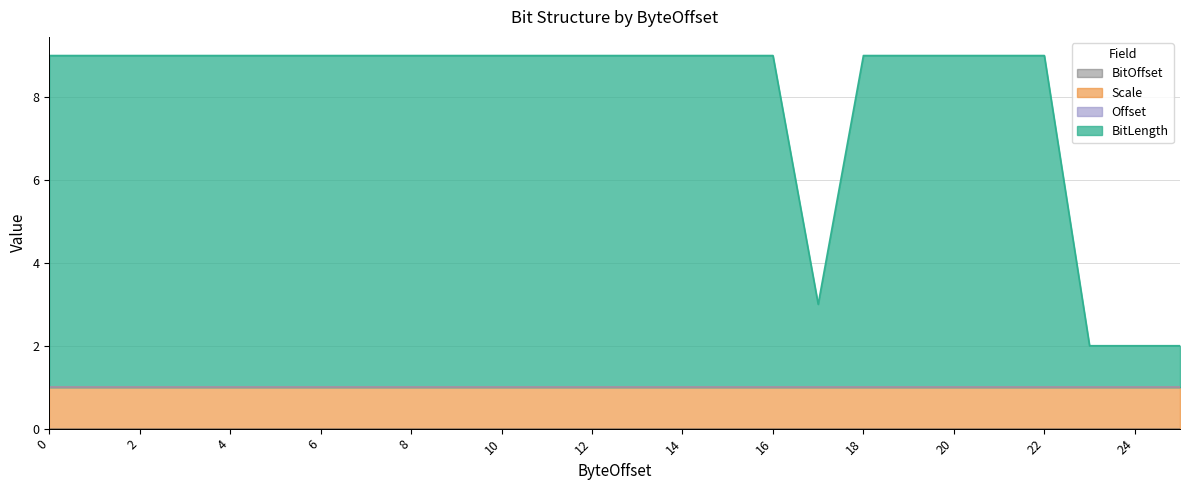

True or false: BitOffset and Offset cross at least once.

False